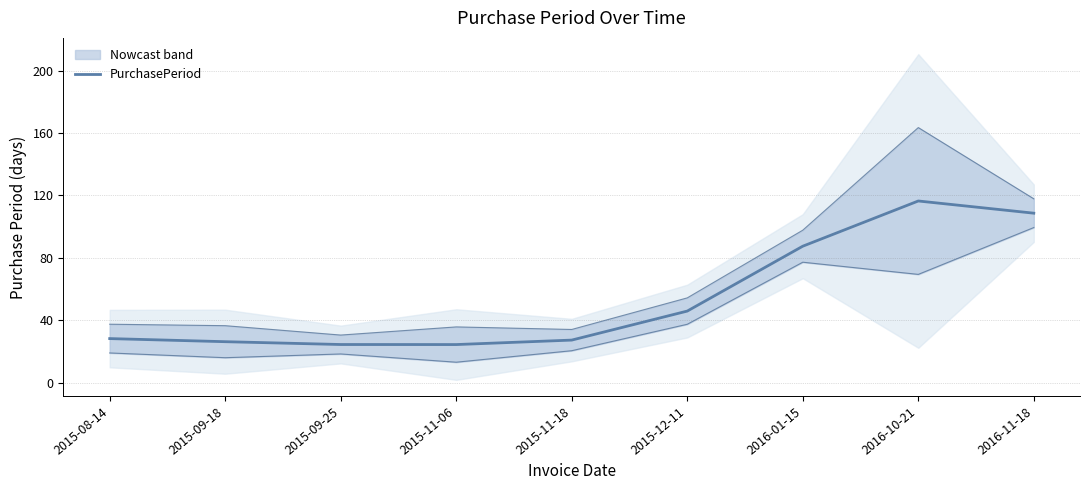

Which has a higher value, 2016-11-18 or 2016-10-21?

2016-10-21